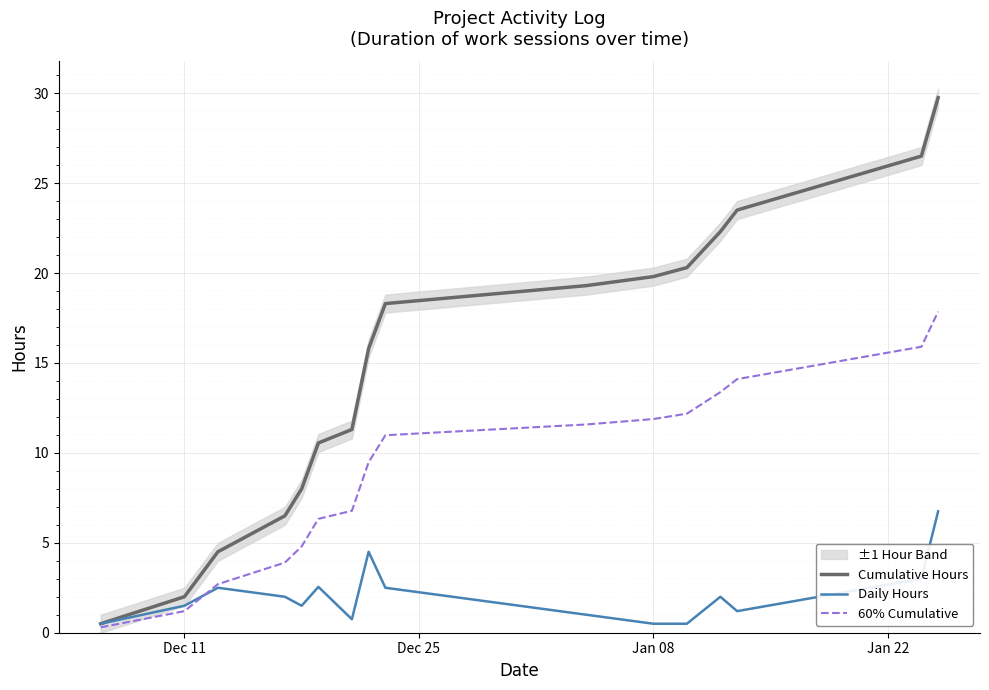

What is the highest value of the Cumulative Hours series?

29.8